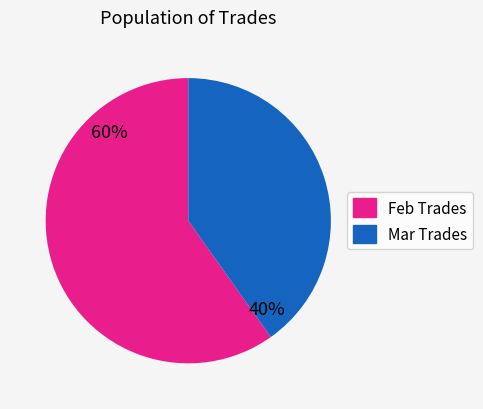

Is the sum of Mar Trades and Feb Trades greater than half?

Yes